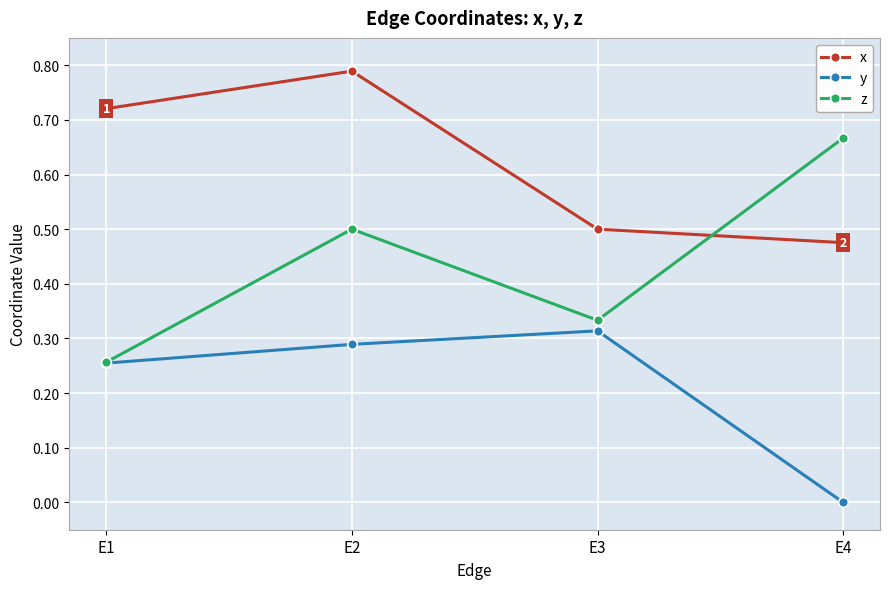

How many distinct data groups are displayed?

3